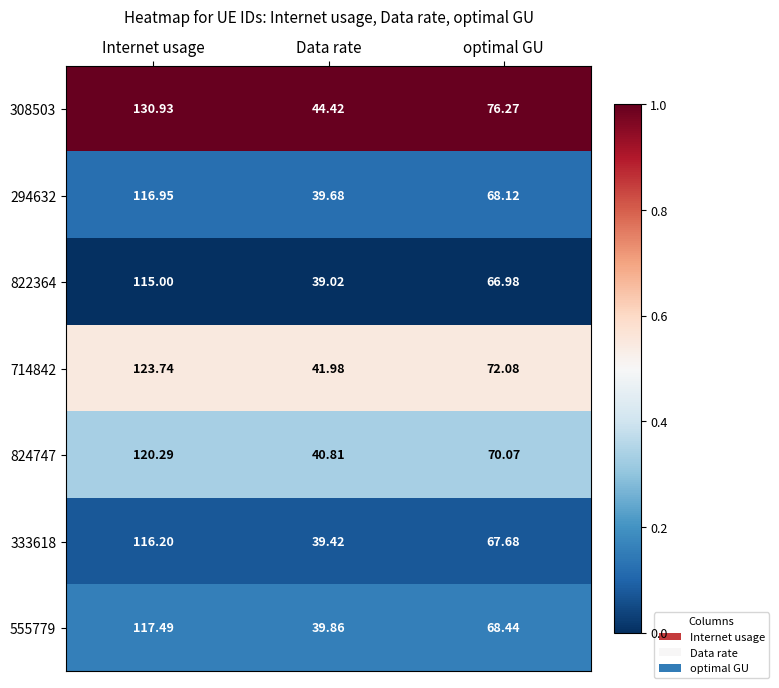

Where does the 555779 series first go above 68?

Internet usage